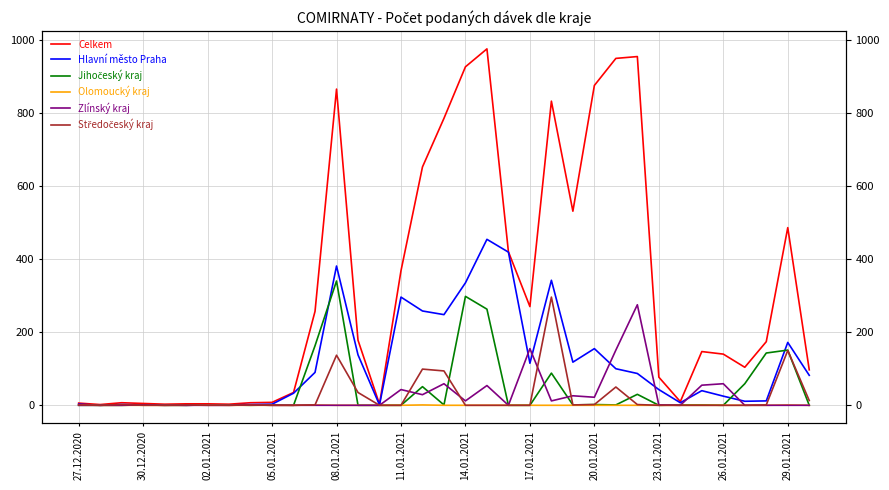

The value of Zlínský kraj at 26 is 79. True or false?

False